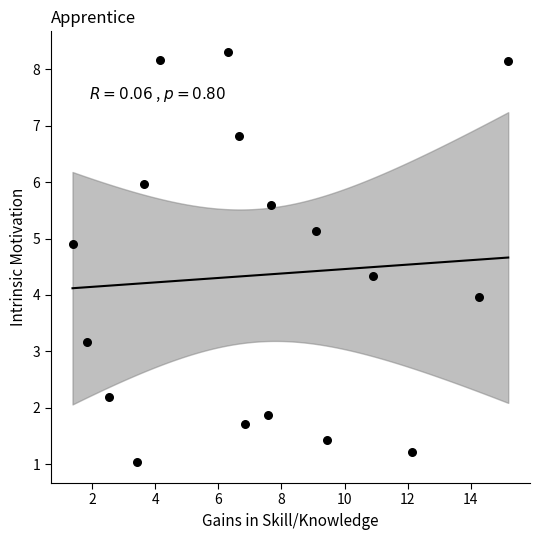

What is the range of X values (max minus min)?

13.8